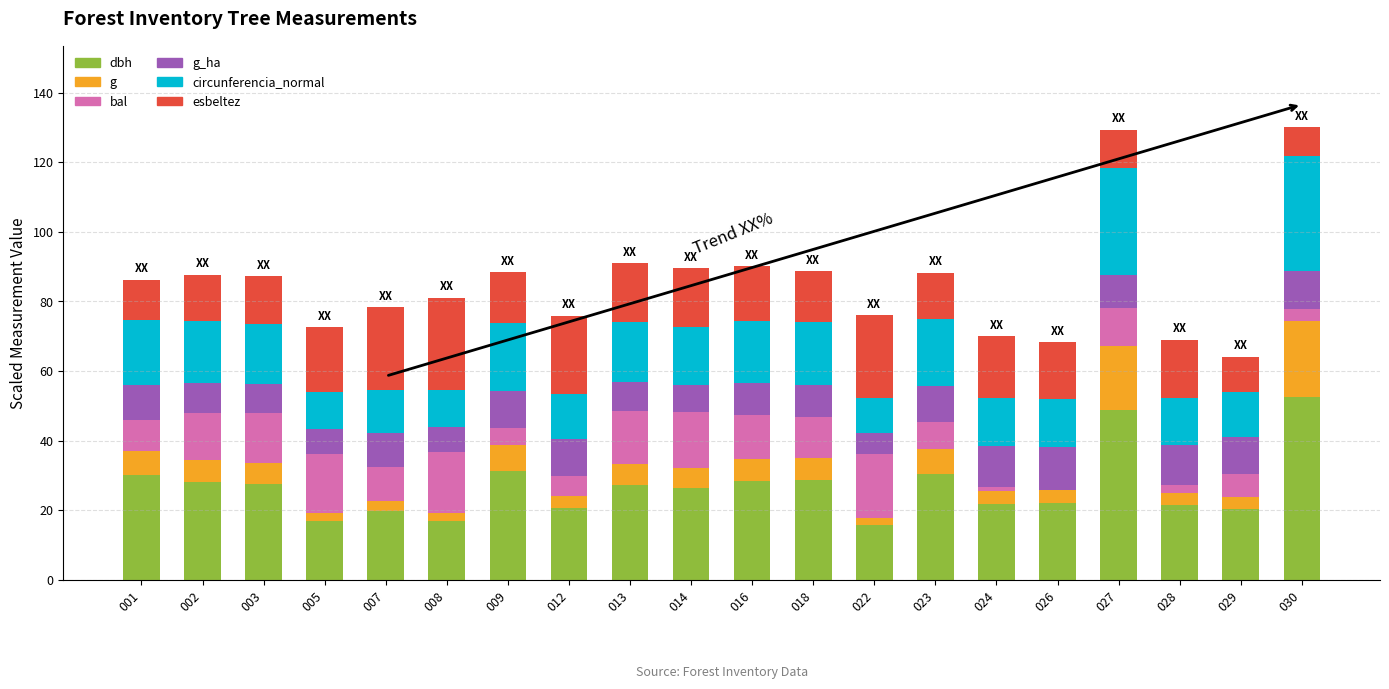

What is the total value across all series at 023?

88.2